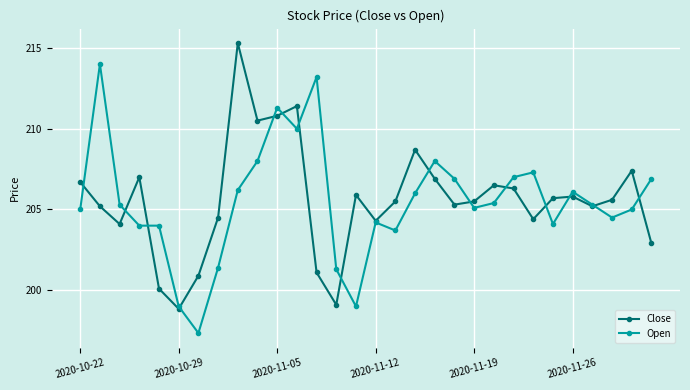

What is the maximum value for Open?

214.0